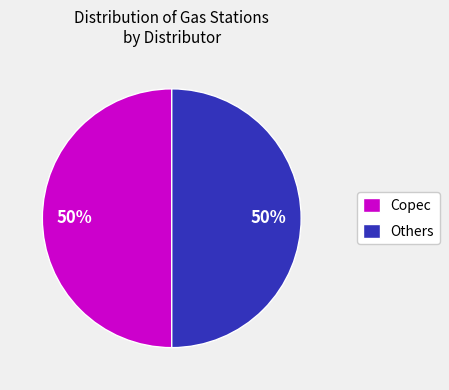

What is the ratio of the value at Copec to the value at Others?

1.0